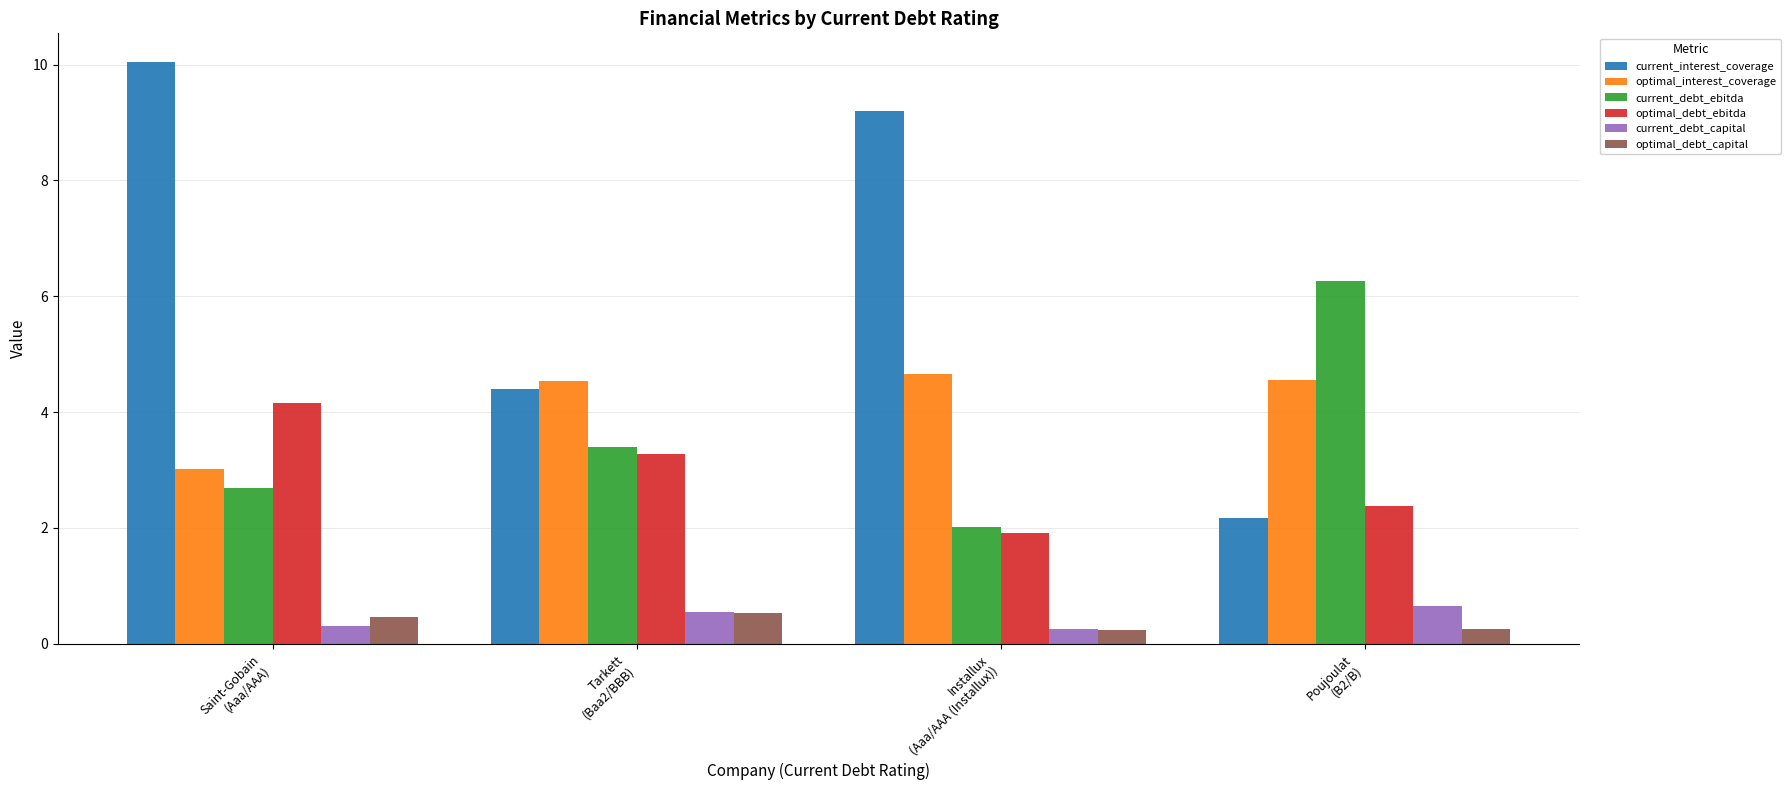

Which series has the largest range (max minus min)?

current_interest_coverage